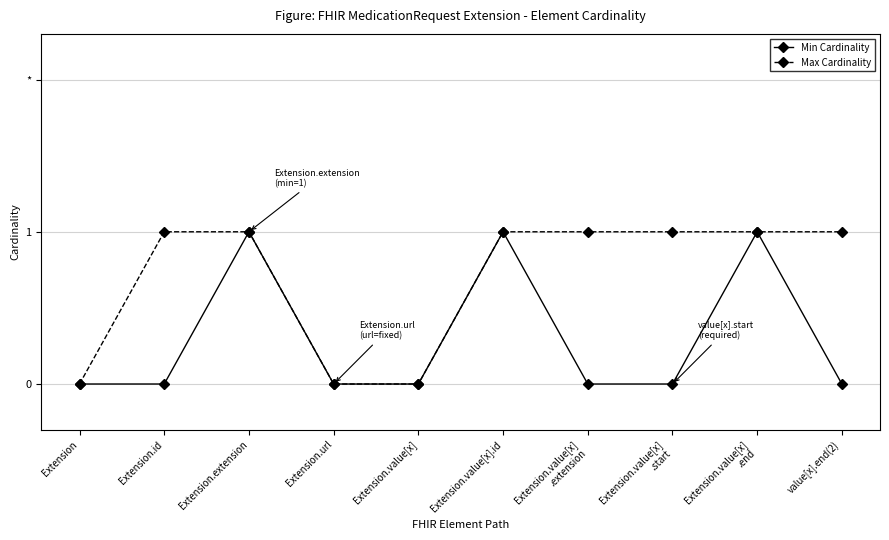

What are all the series names shown in the legend?

Min Cardinality, Max Cardinality